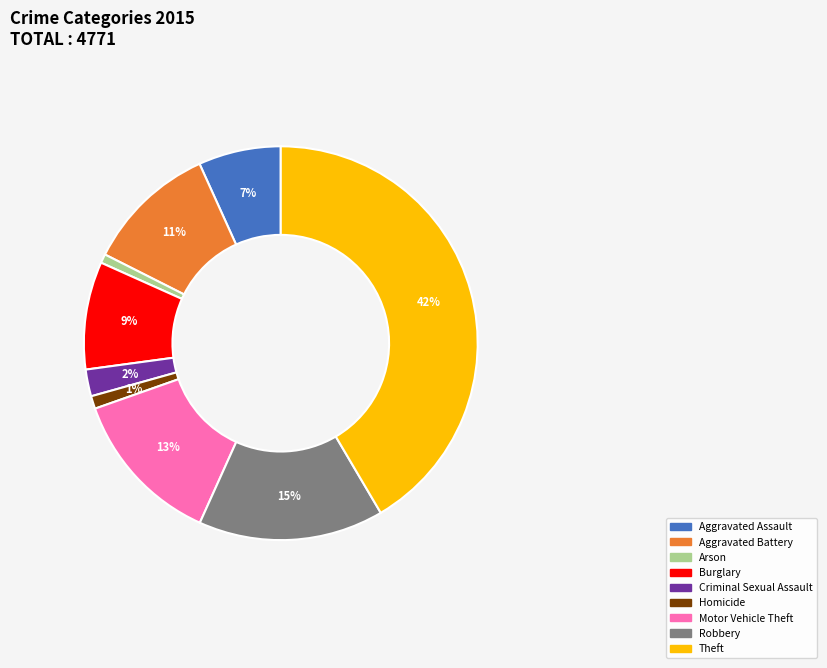

What is the largest slice in the pie chart?

Theft